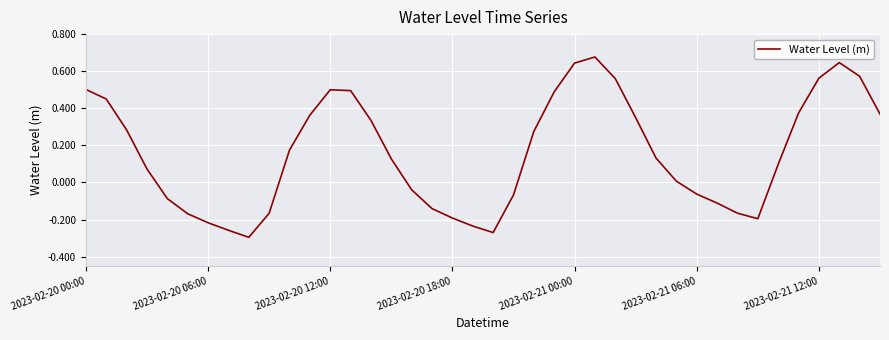

What is the difference between the maximum and minimum values?

1.0